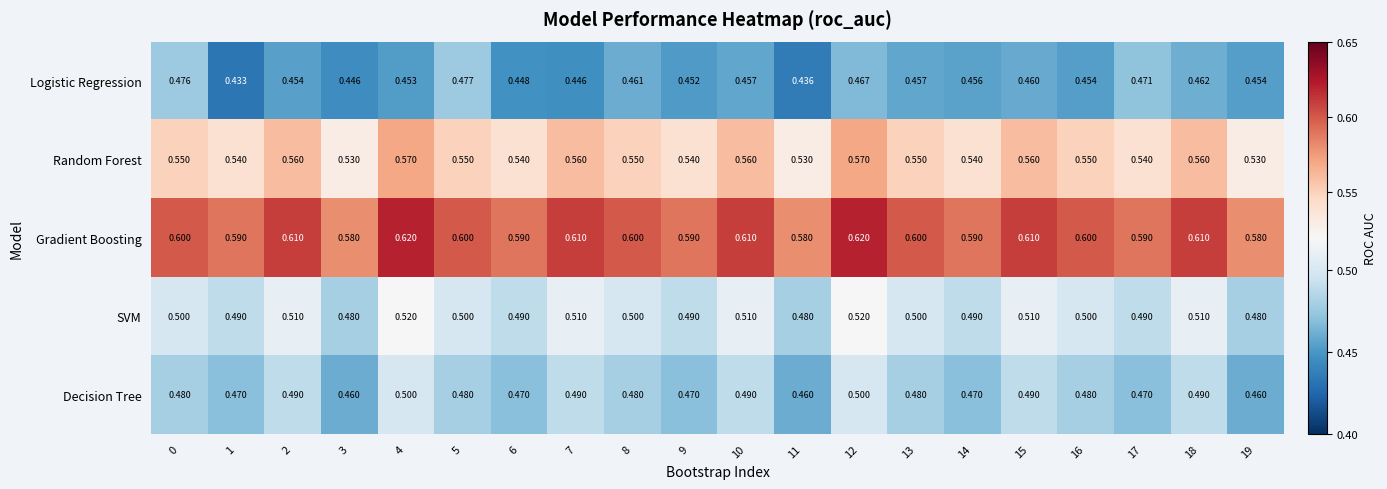

At 18, list the series in order from largest to smallest.

Gradient Boosting, Random Forest, SVM, Decision Tree, Logistic Regression